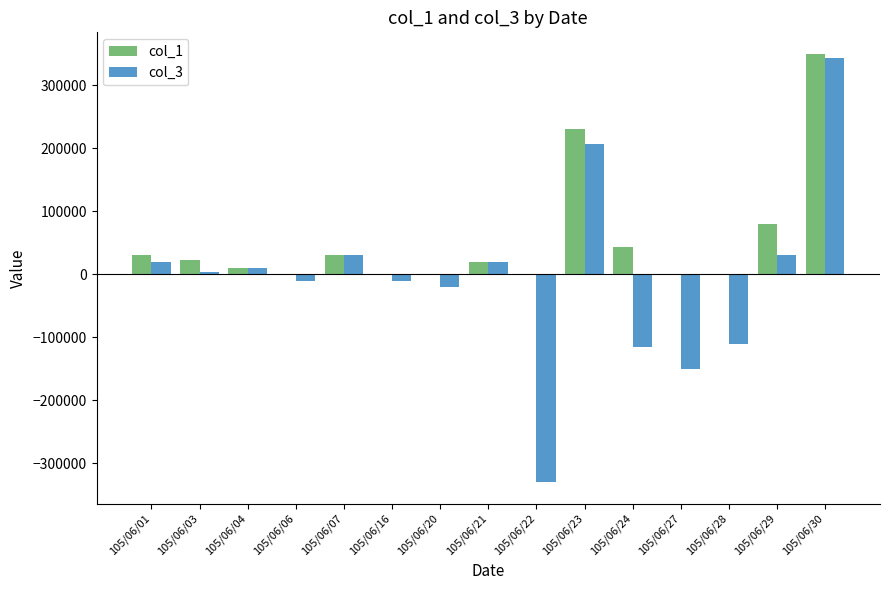

Is the value of col_1 at 105/06/03 greater than the value of col_3 at 105/06/23?

No